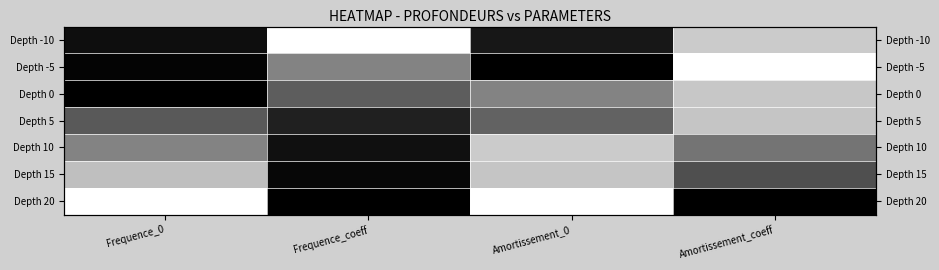

Between Amortissement_0 and Amortissement_coeff, which is larger?

Amortissement_0